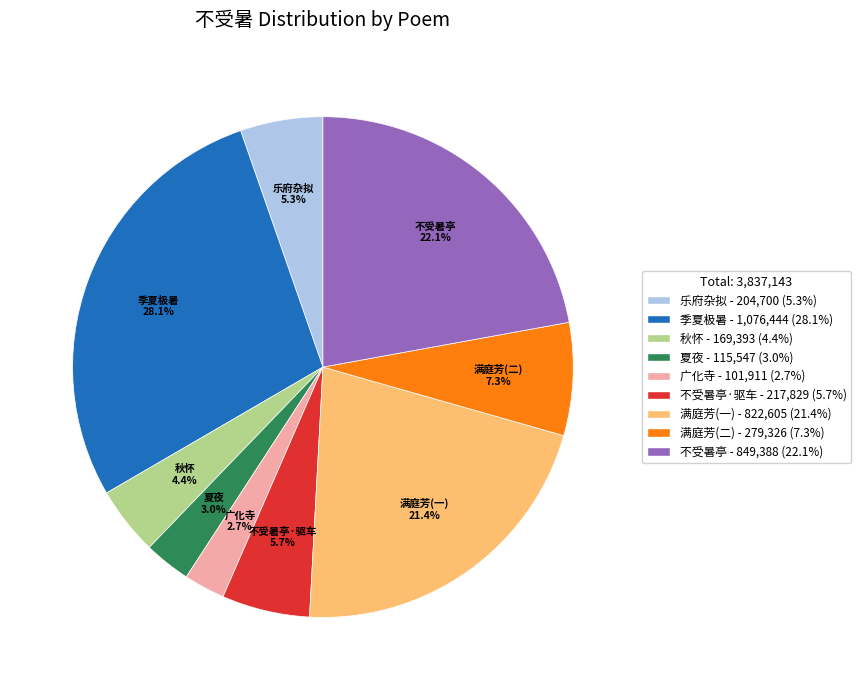

Is there a majority slice in this chart?

No